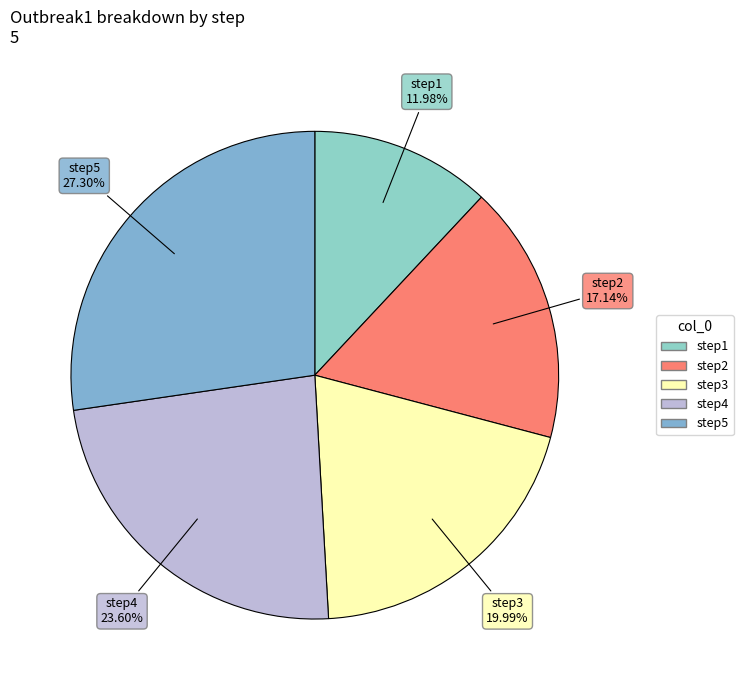

To the nearest percent, what is the difference between the step5 and step3 slice percentages?

7%